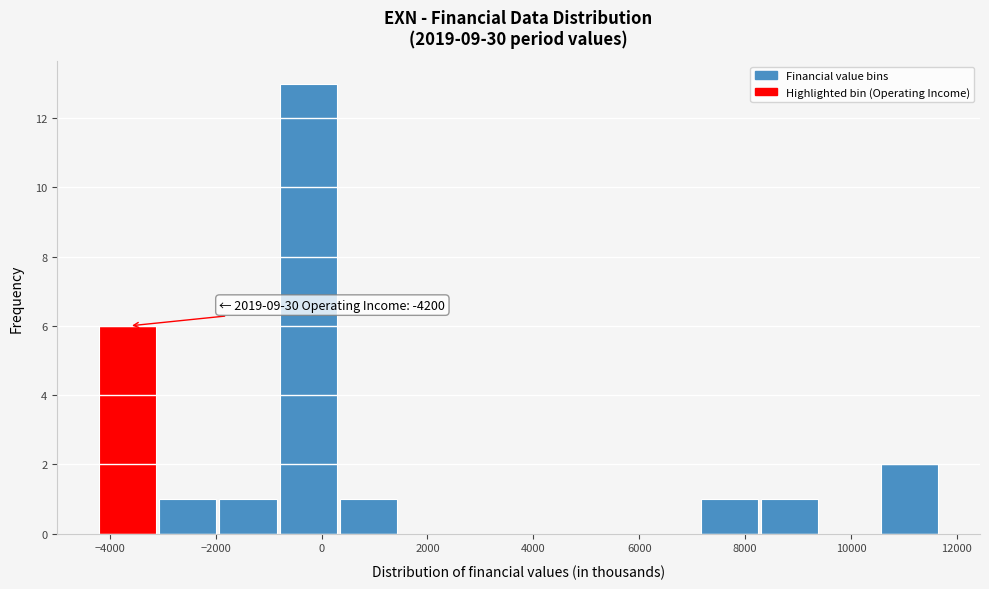

Which range on the x-axis has the tallest bar?

-800 to 400